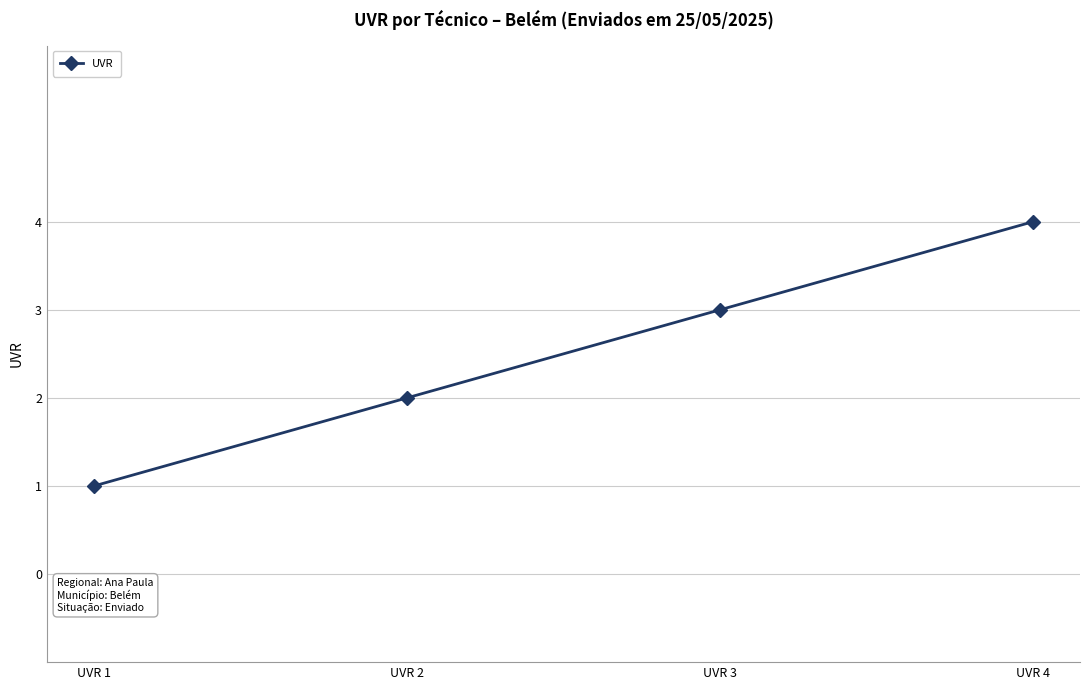

Between UVR 4 and UVR 1, which is larger?

UVR 4